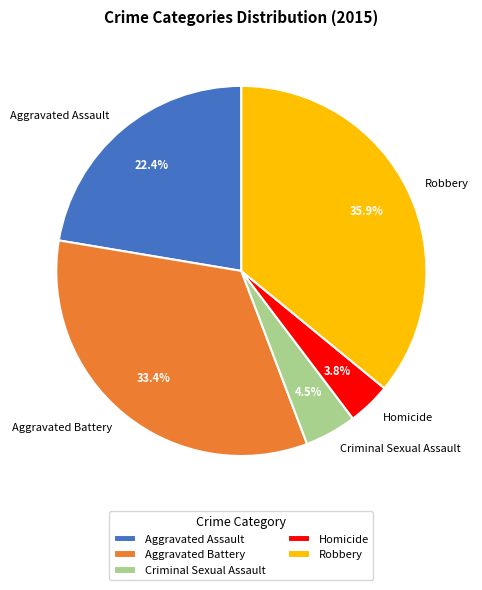

Which slice is the smallest?

Homicide